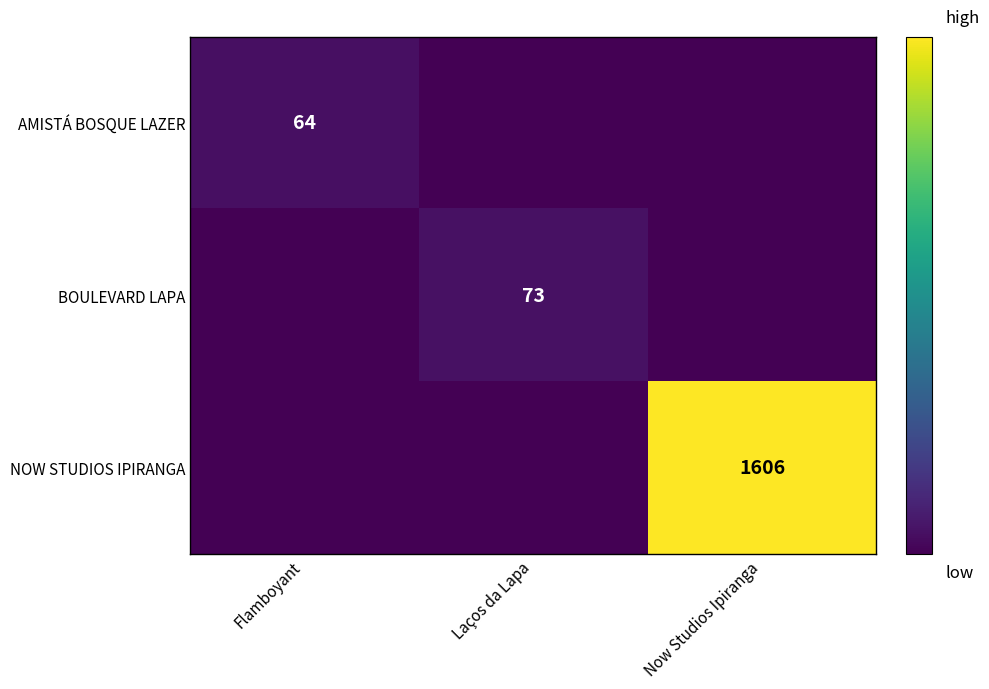

The value of AMISTÁ BOSQUE LAZER at Flamboyant is 23. True or false?

False